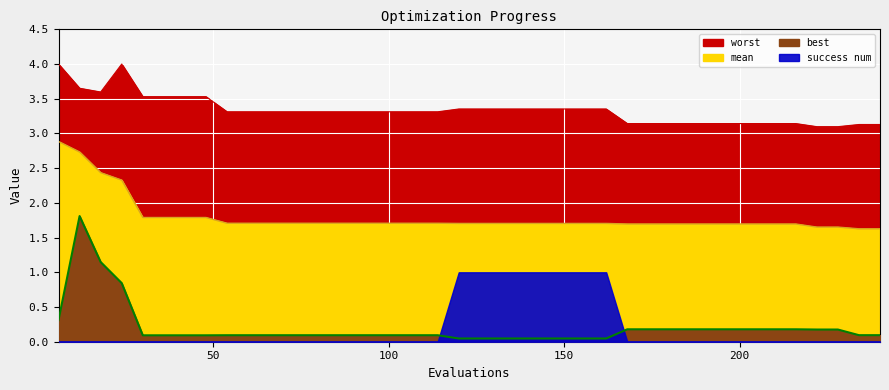

The value of mean at 114 is 1.7. True or false?

True